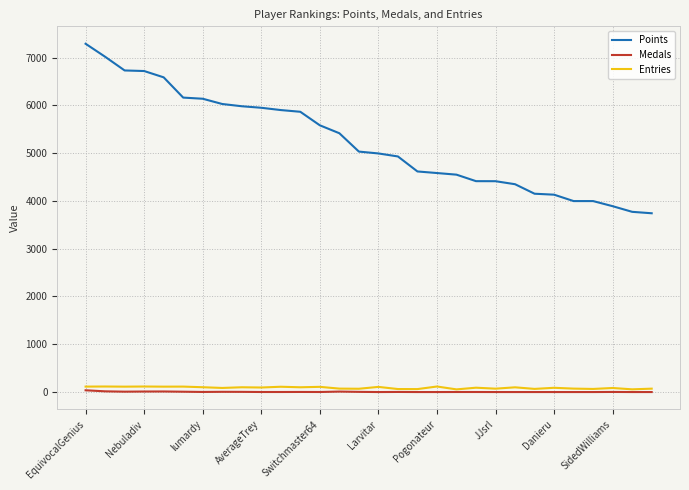

Which series has the largest range (max minus min)?

Points